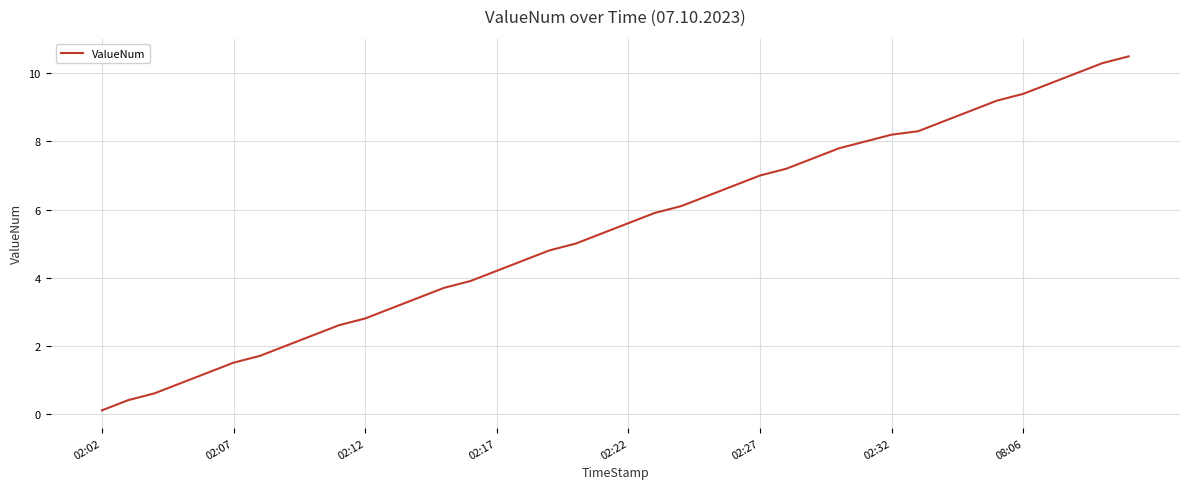

What is the smallest value displayed?

0.1